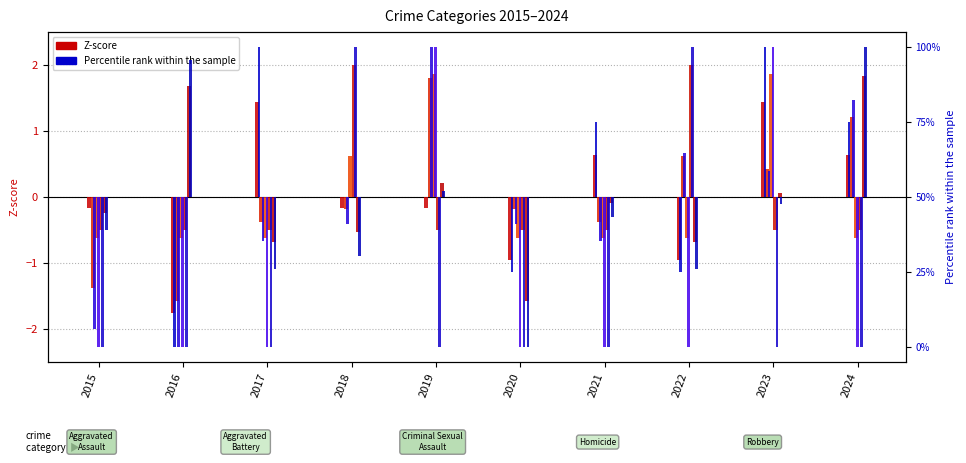

How many categories are shown in the chart?

10